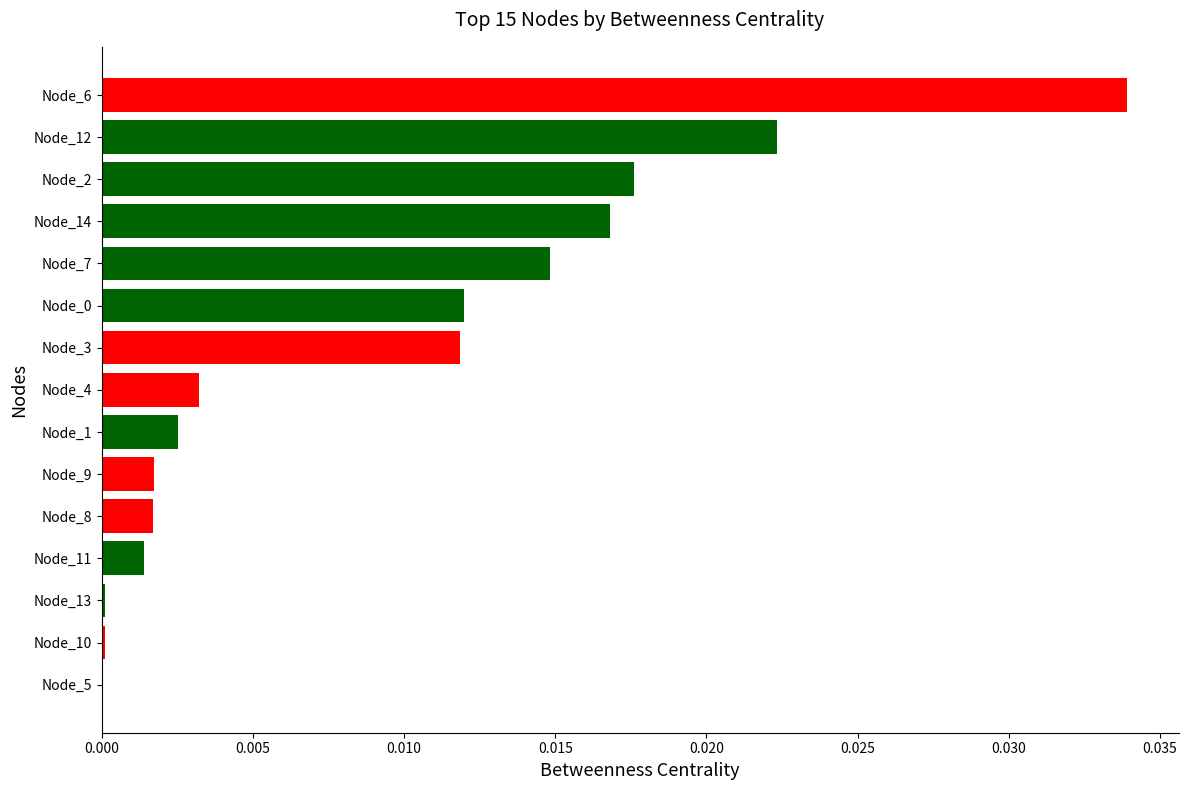

Which category has the highest value across all series?

Node_6